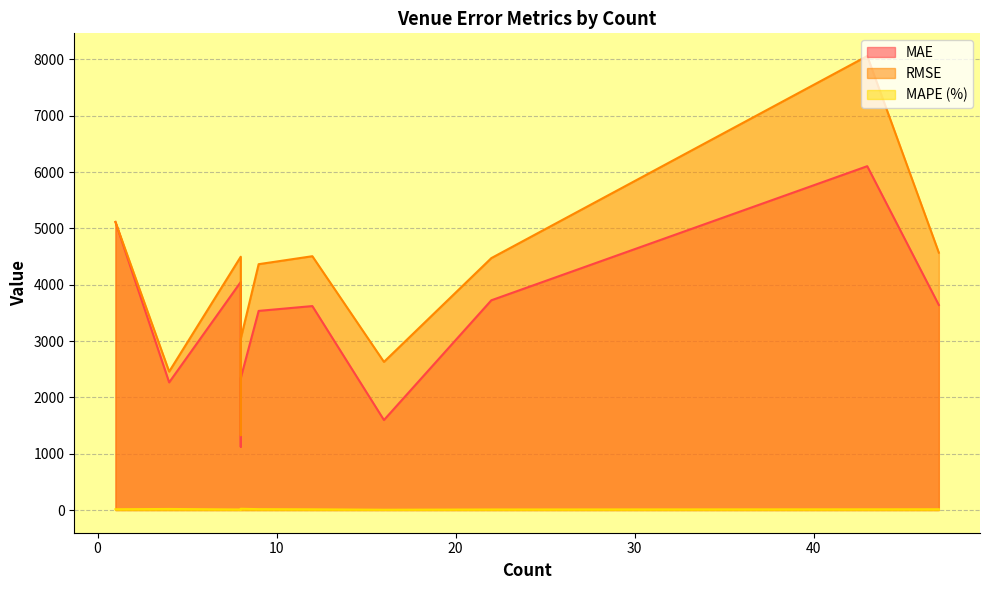

True or false: MAE and RMSE cross at least once.

False